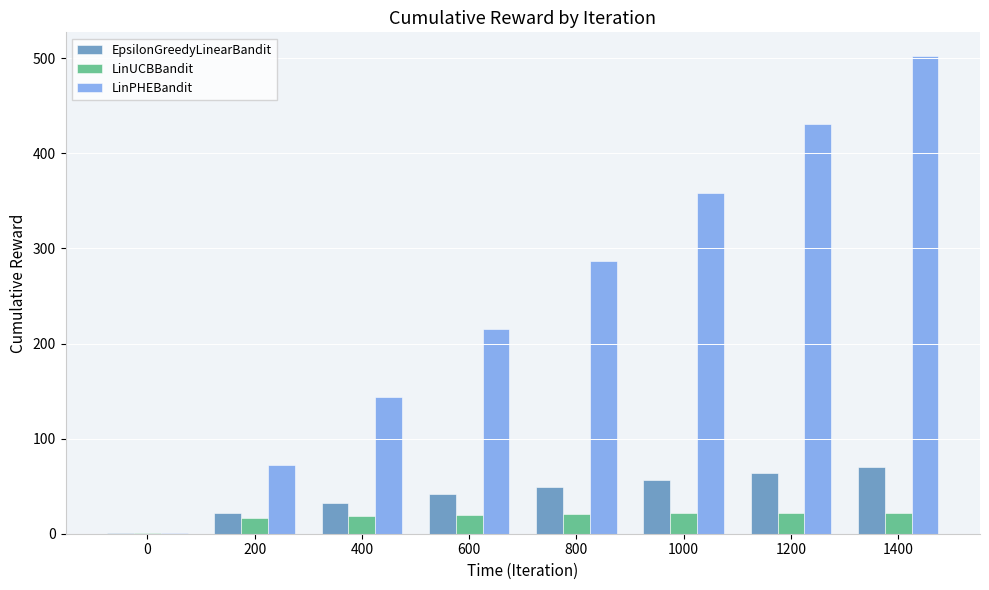

Where does the LinPHEBandit series first go above 286?

800